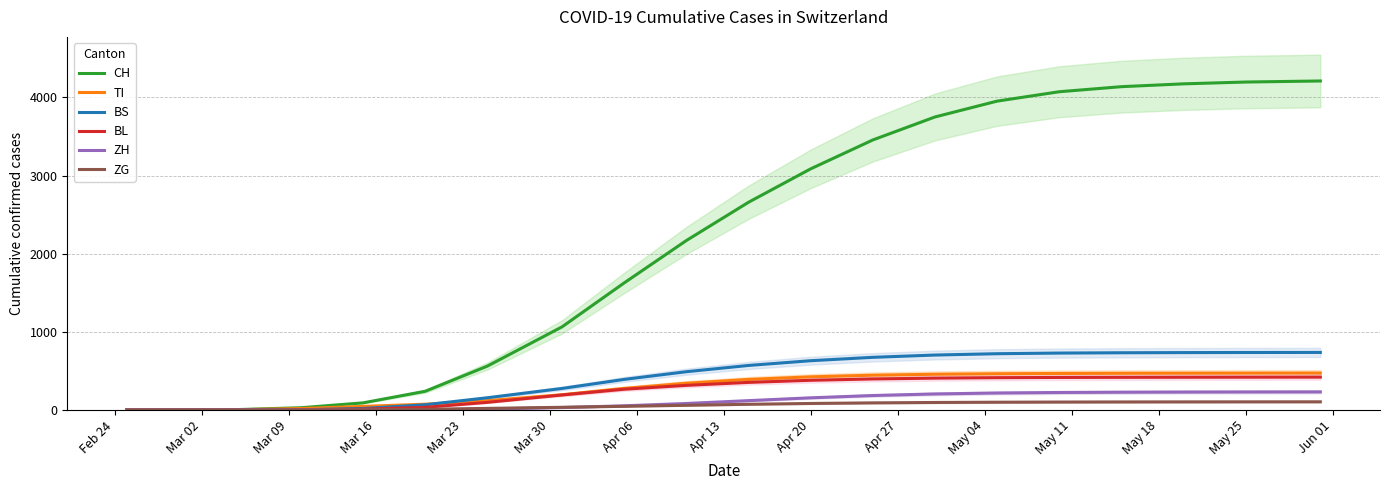

What is the maximum value for BS?

736.6